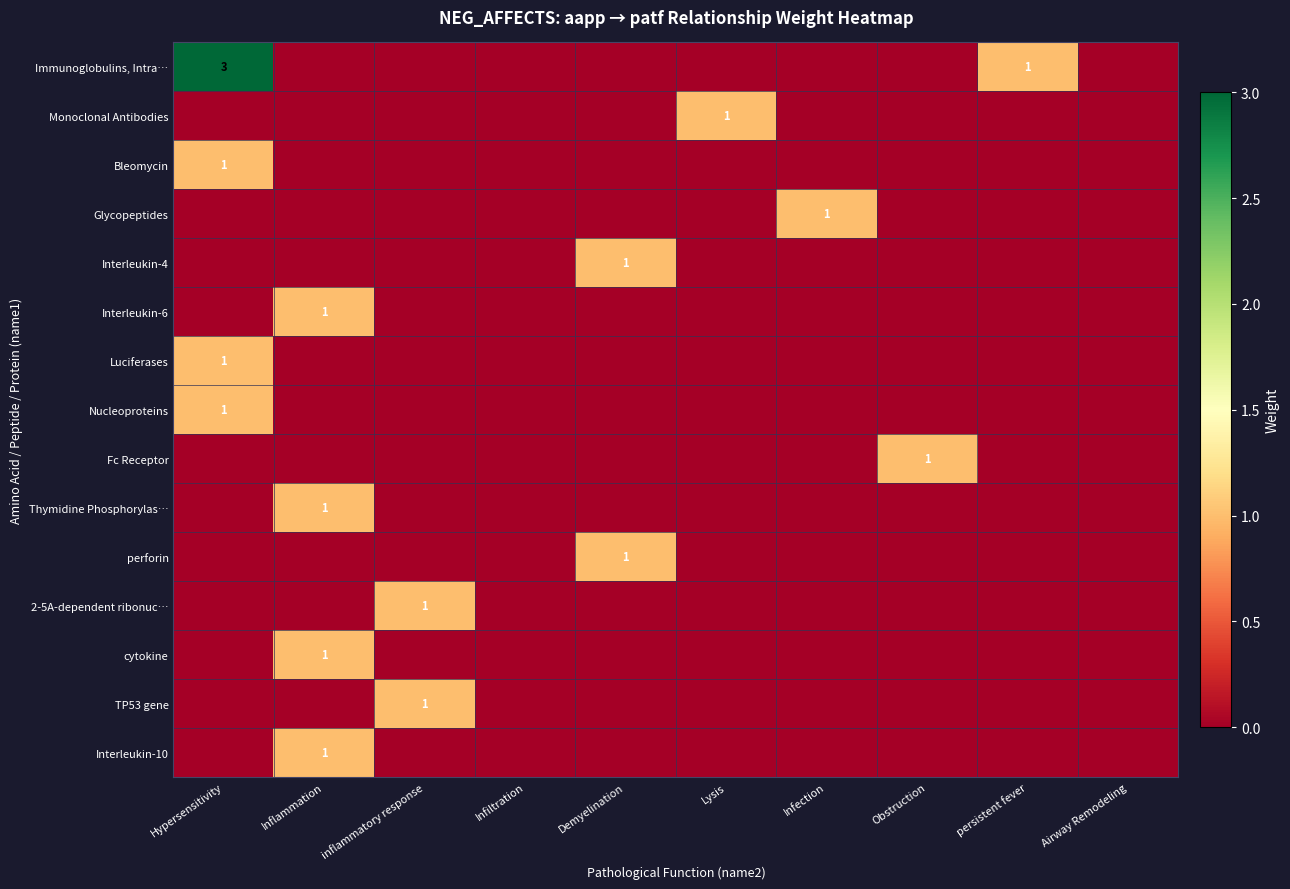

The Glycopeptides series shows 0 at Infiltration. True or false?

True